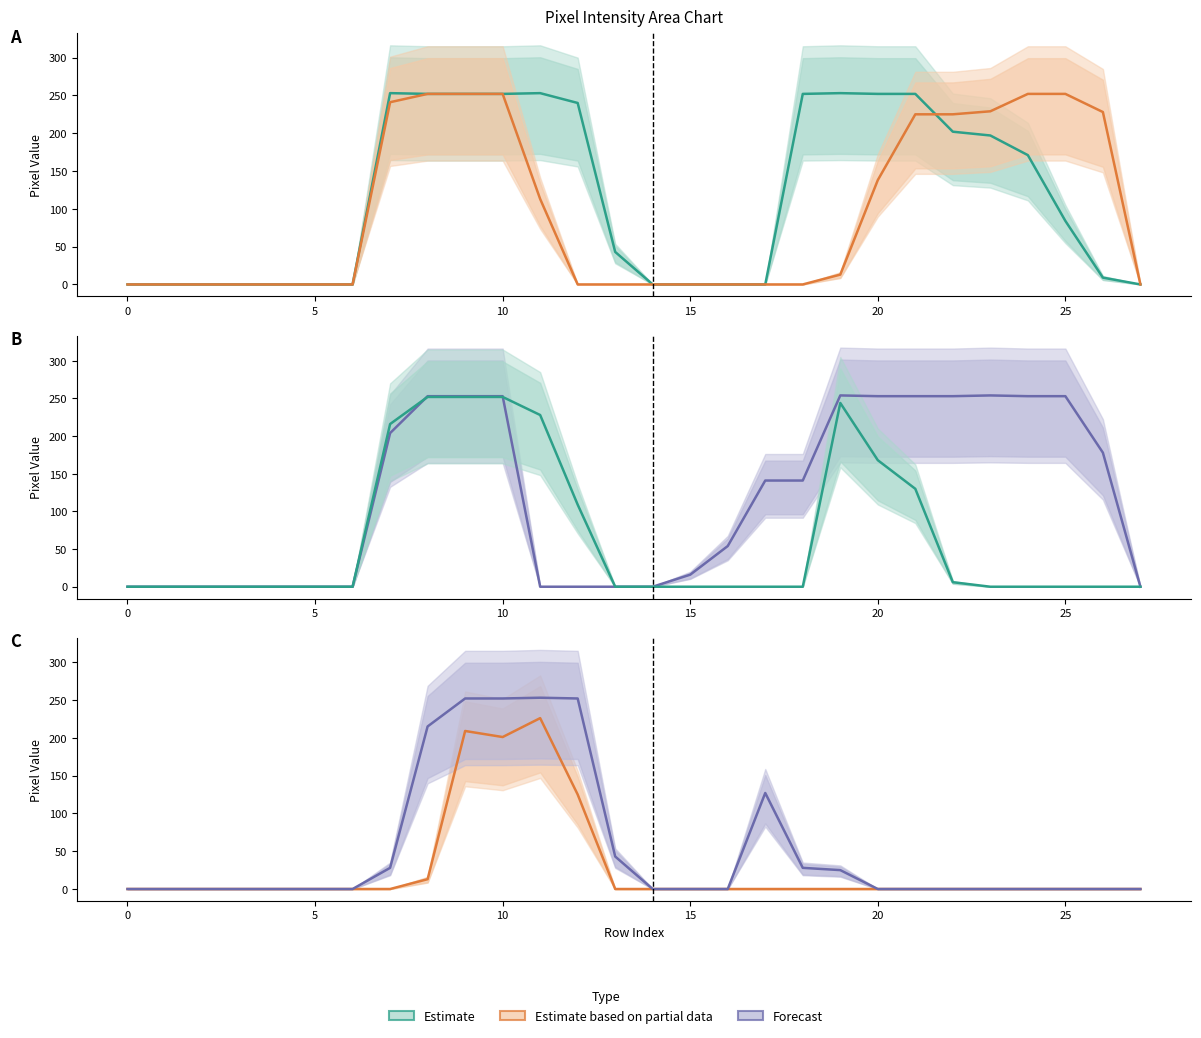

Does the chart have visible grid lines?

No